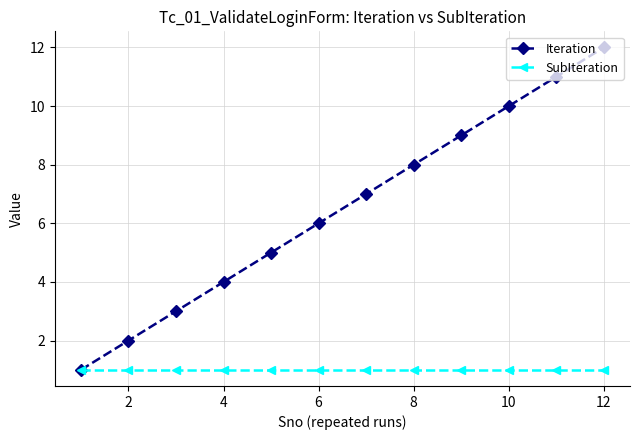

Rank the series by their maximum value, from lowest to highest.

SubIteration, Iteration